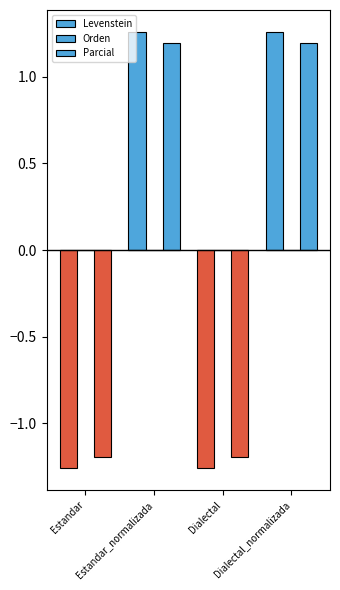

At which category is the sum across all series the highest?

Estandar_normalizada